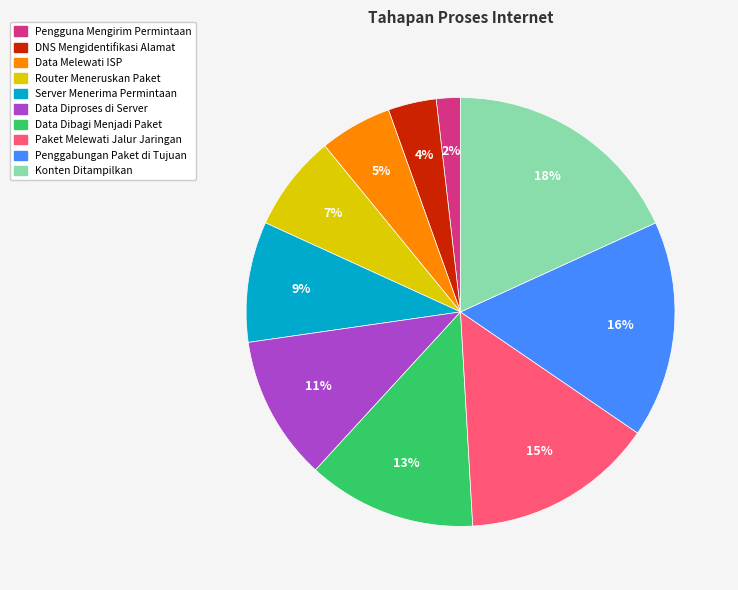

The DNS Mengidentifikasi Alamat slice represents 4% of the pie. True or false?

True